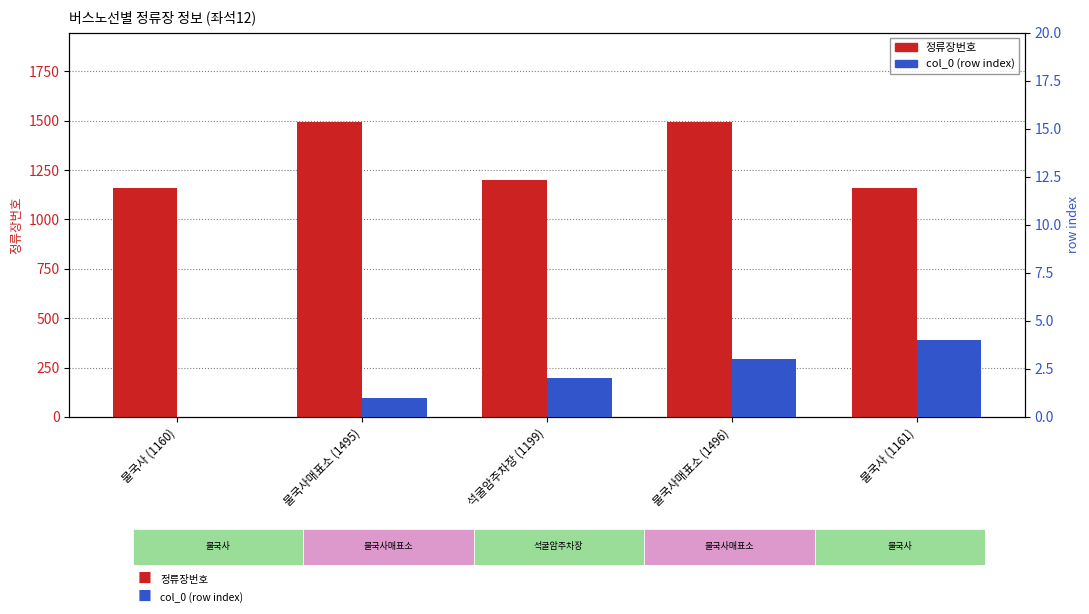

At how many categories does at least one series exceed 226?

5